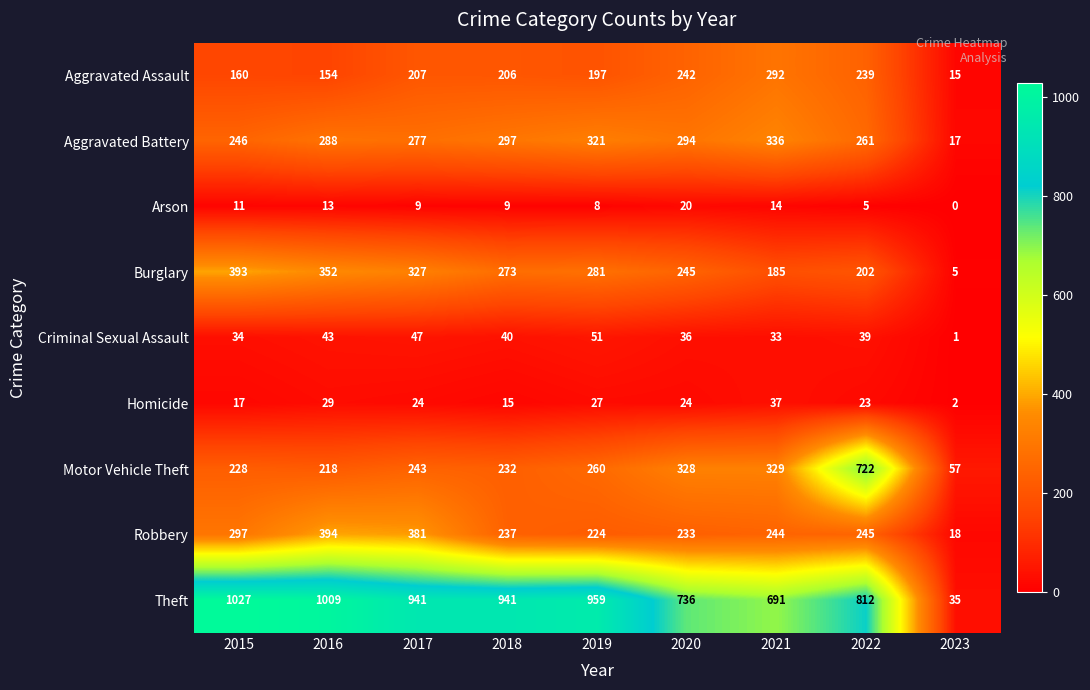

What is the average value of the Arson series?

10